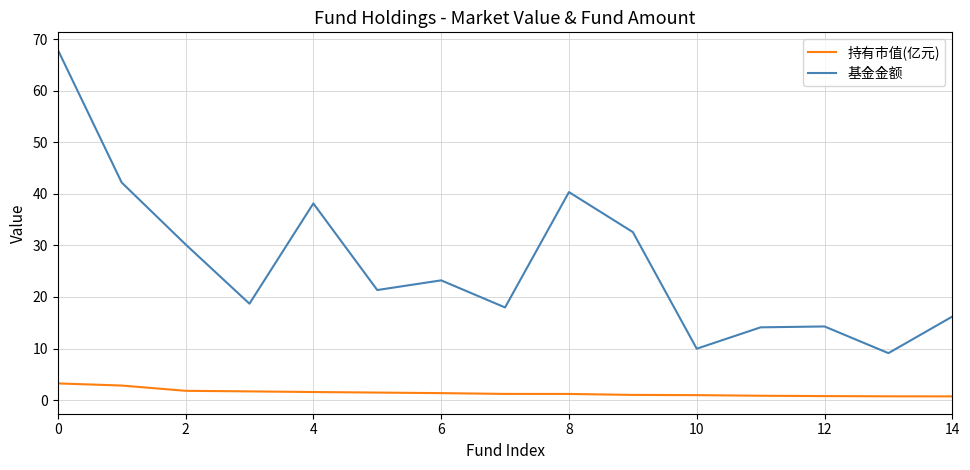

What is the average value of the 持有市值(亿元) series?

1.4